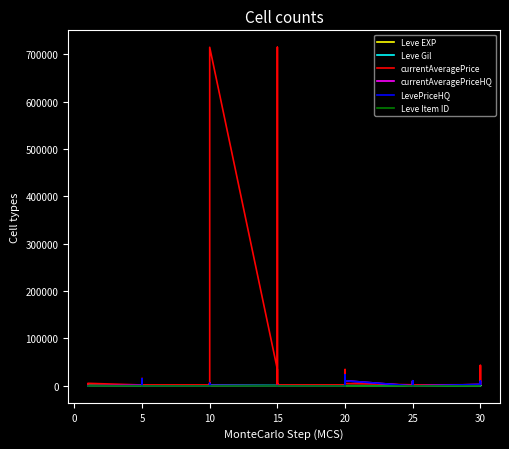

Rank the series at 25 from highest to lowest value.

currentAveragePrice, Leve Gil, Leve EXP, Leve Item ID, currentAveragePriceHQ, LevePriceHQ